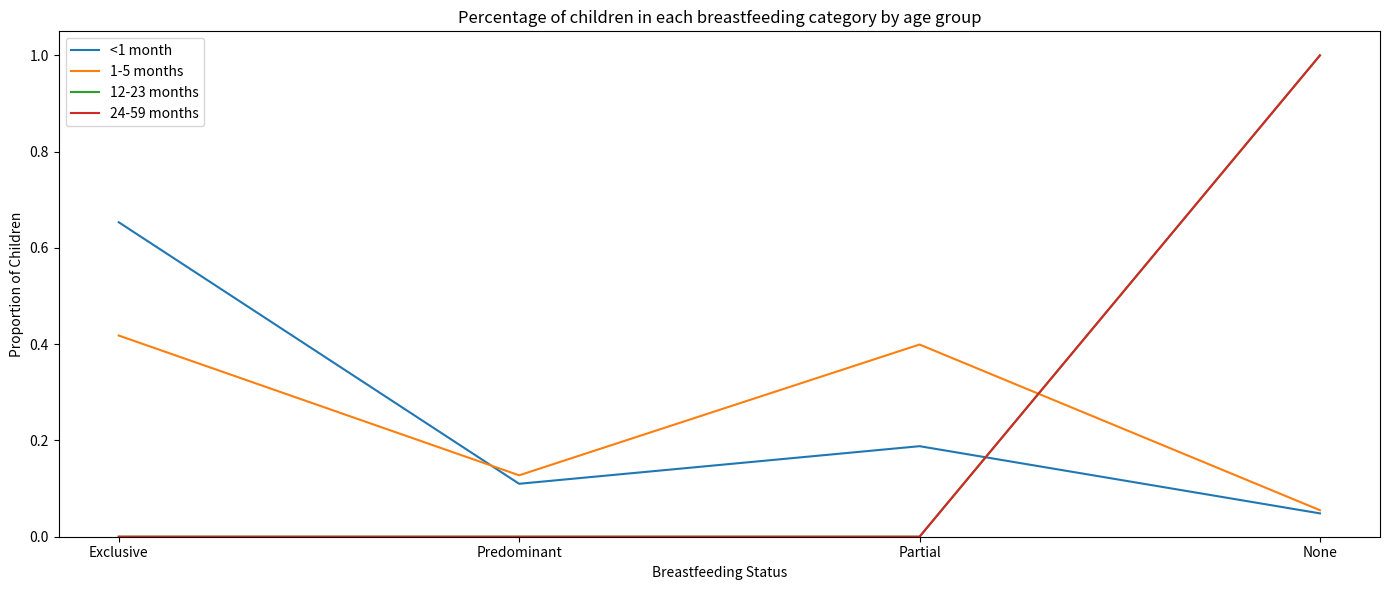

Between None and Partial, which is larger?

Partial